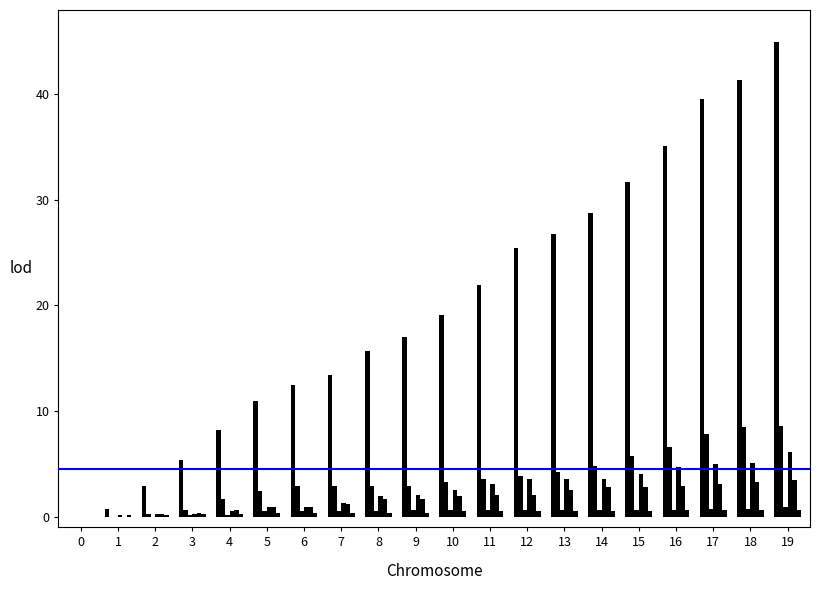

Are the bars horizontal?

No